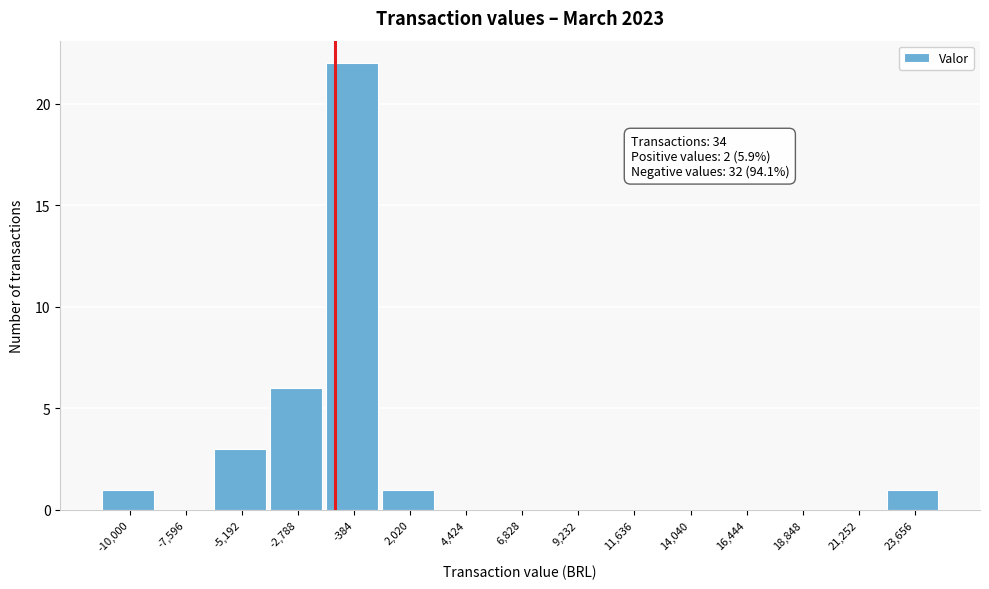

Reading left to right, what are all the values shown in this chart?

-10,000=1	-7,596=0	-5,192=3	-2,788=6	-384=22	2,020=1	4,424=0	6,828=0	9,232=0	11,636=0	14,040=0	16,444=0	18,848=0	21,252=0	23,656=1